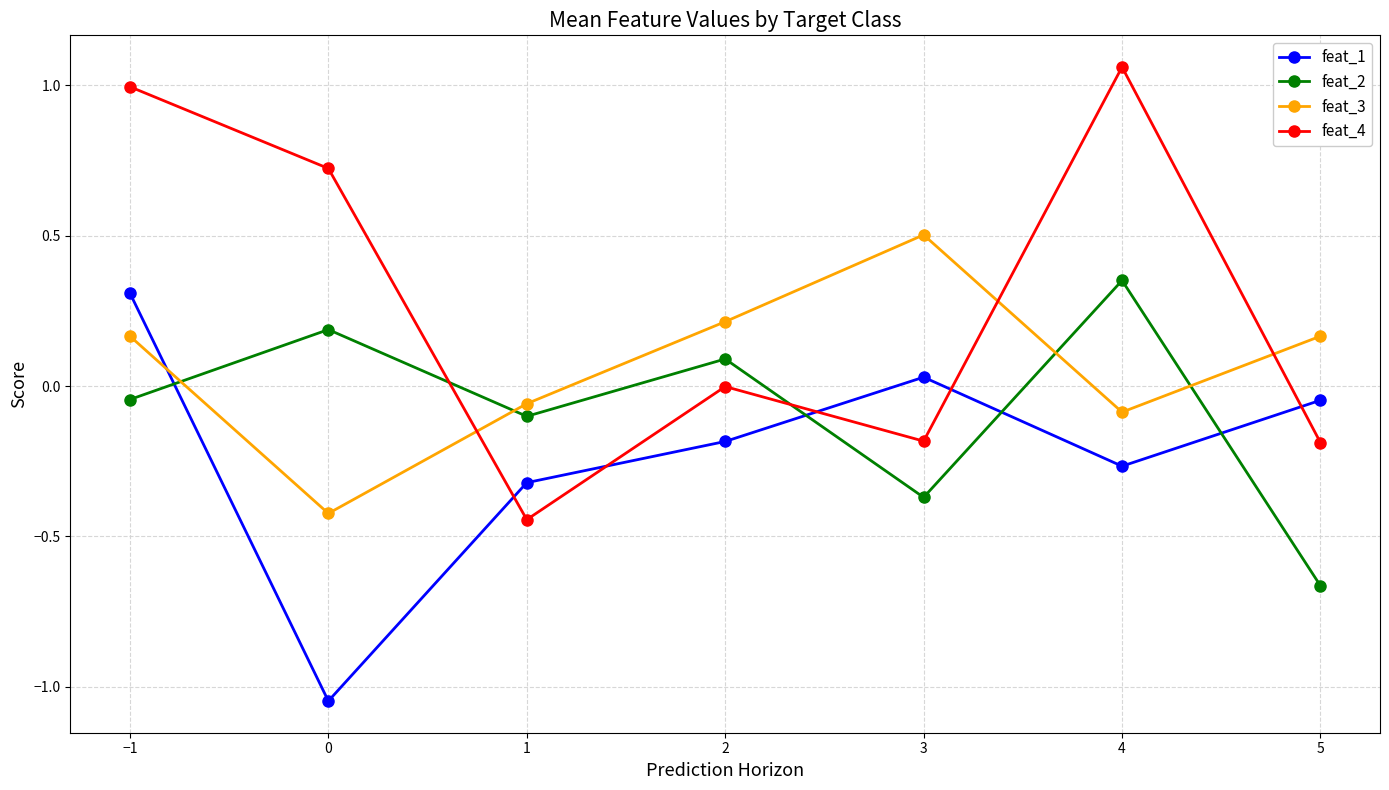

Rank the series at 5 from lowest to highest value.

feat_2, feat_4, feat_1, feat_3